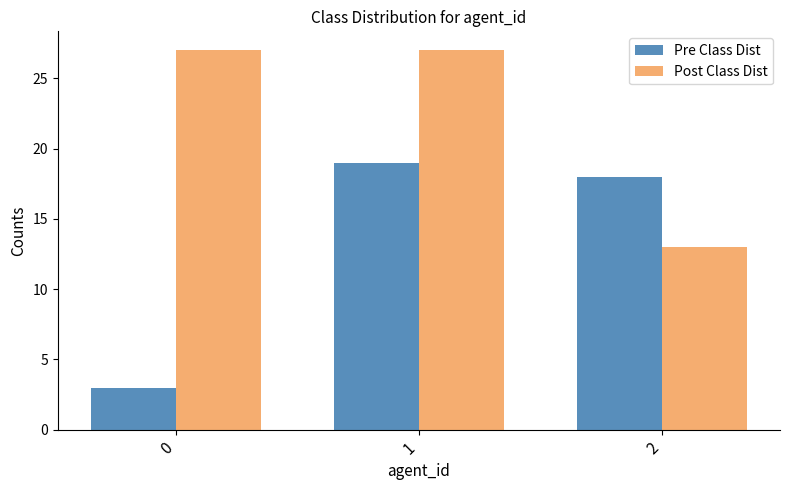

How many distinct data groups are displayed?

2